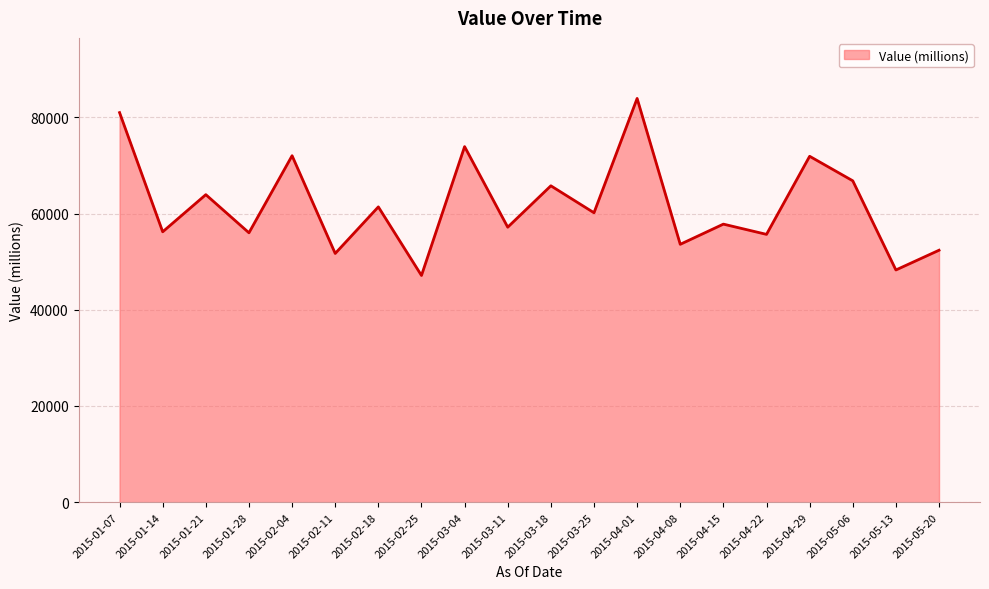

Read the value at 2015-02-11, to the nearest 50.

51700